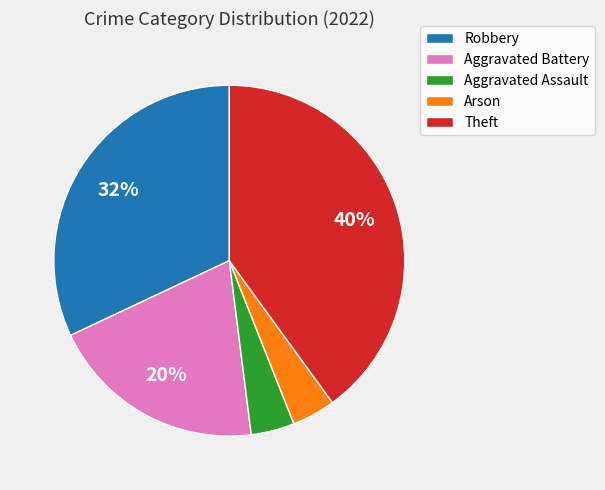

What percentage is the Aggravated Assault slice, to the nearest percent?

4%